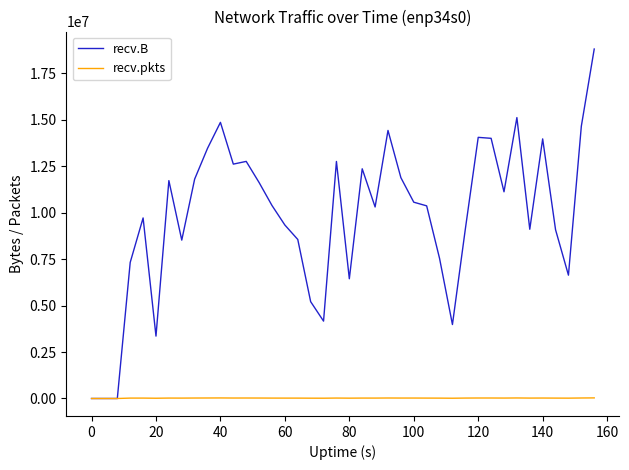

Which series has the largest total across all categories?

recv.B